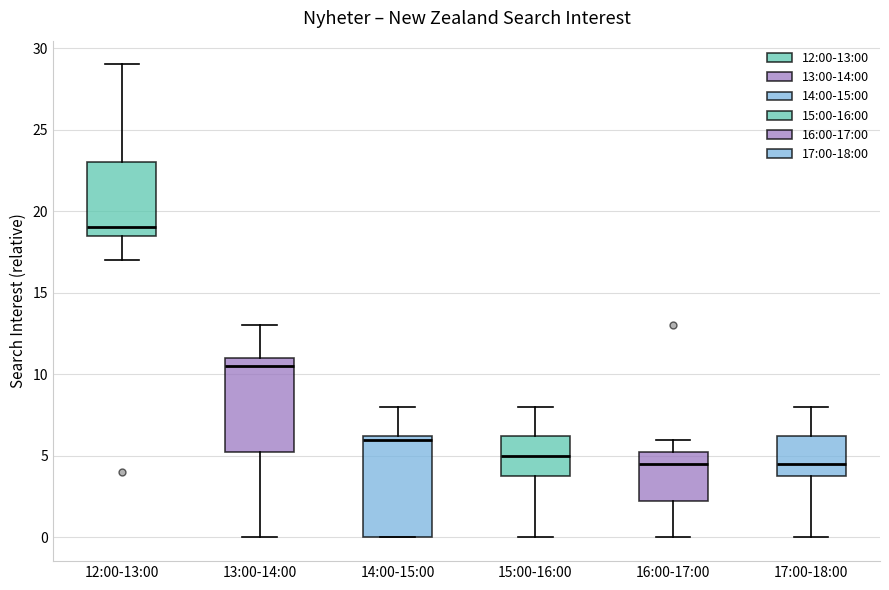

Where does the lower whisker of the box for 12:00-13:00 end on the y-axis? The values are not printed on the chart, so give them approximately, as read against the axis.

17.0